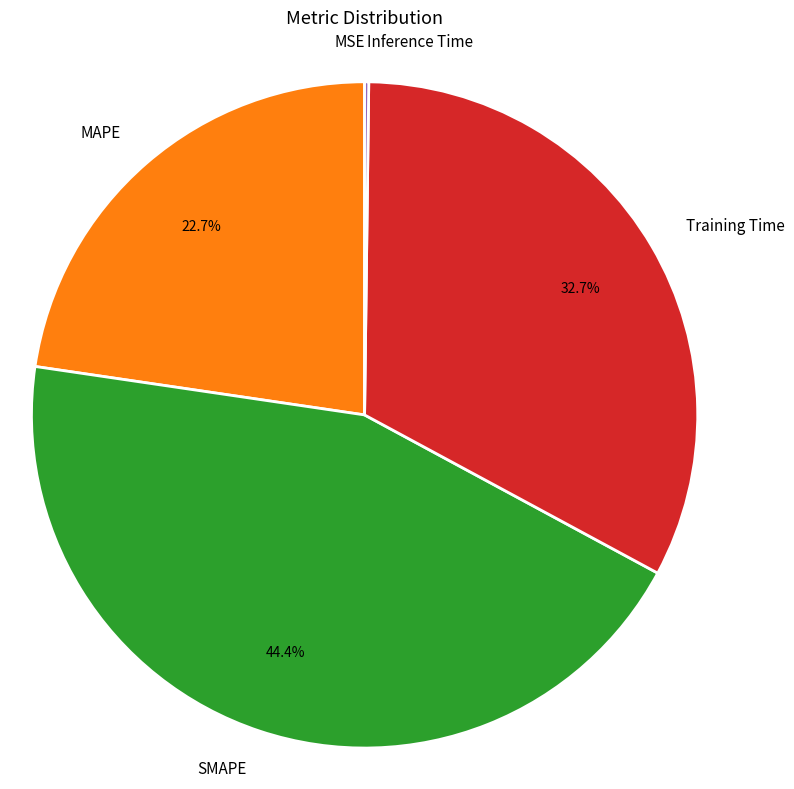

Is there any slice that represents more than half of the pie?

No